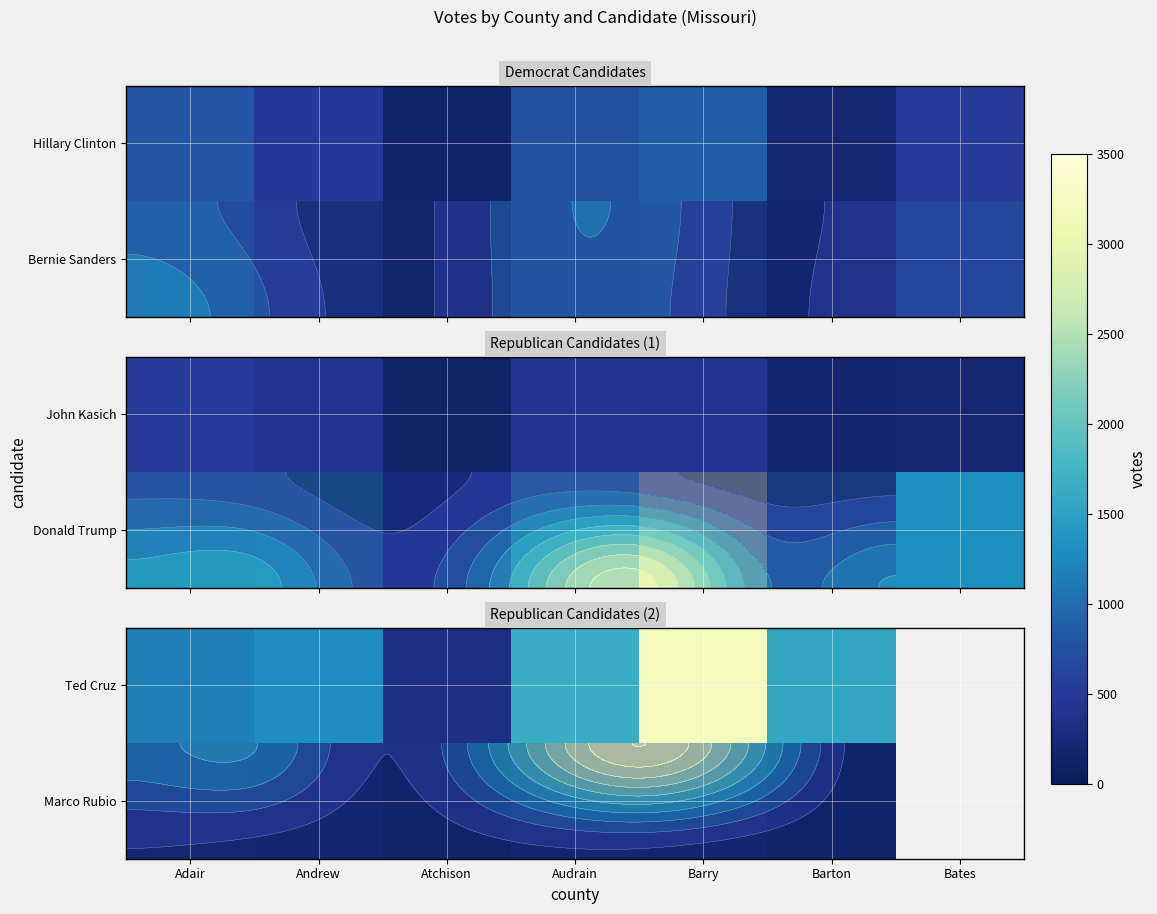

Which category has the highest value across all series?

Barry